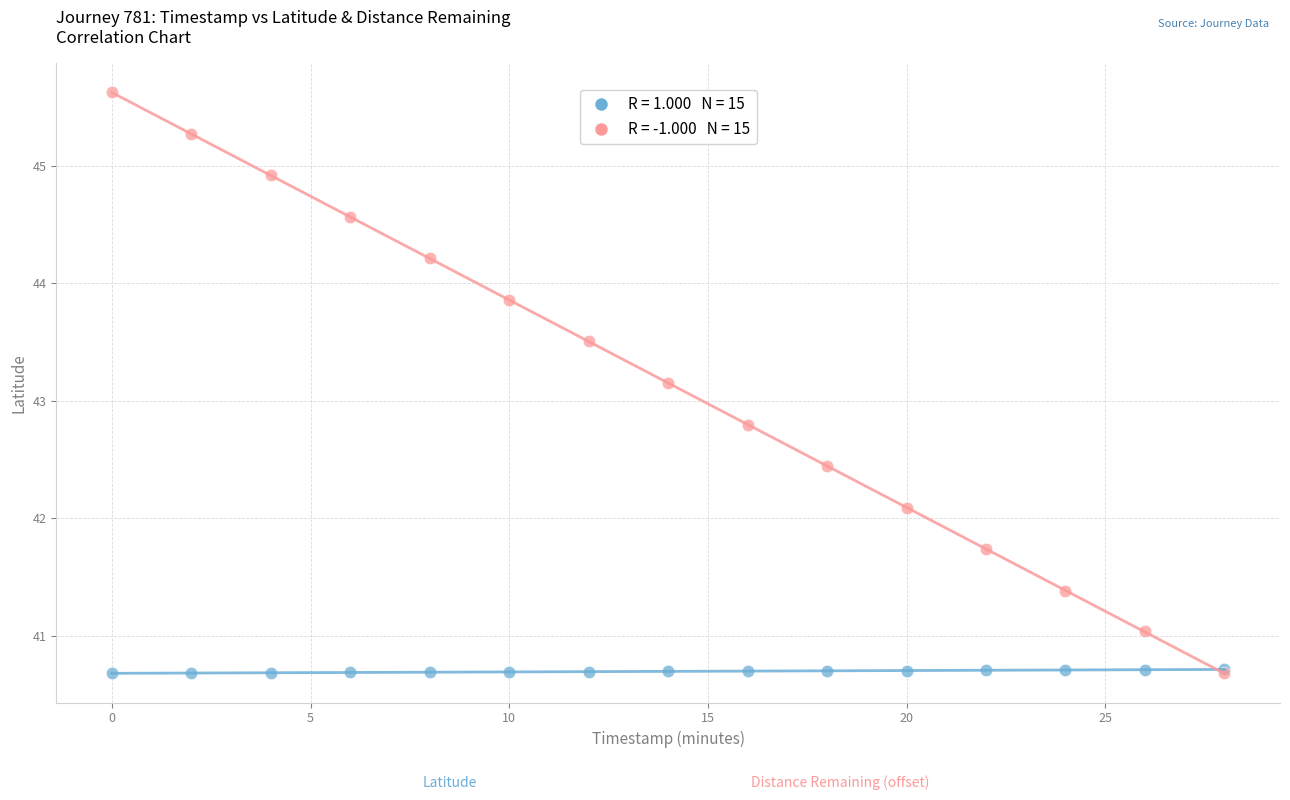

Across all series, what Y value is closest to 43?

43.2